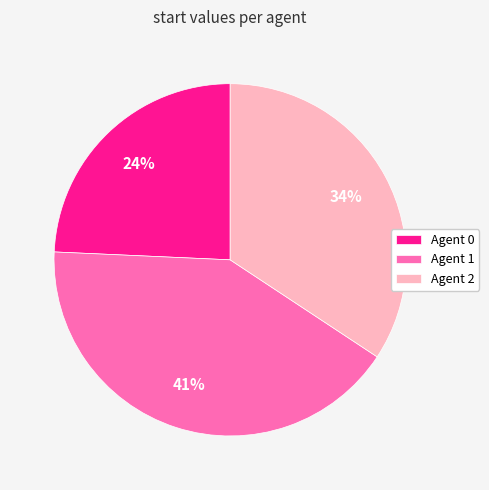

True or false: Agent 1 accounts for 27% of the total.

False